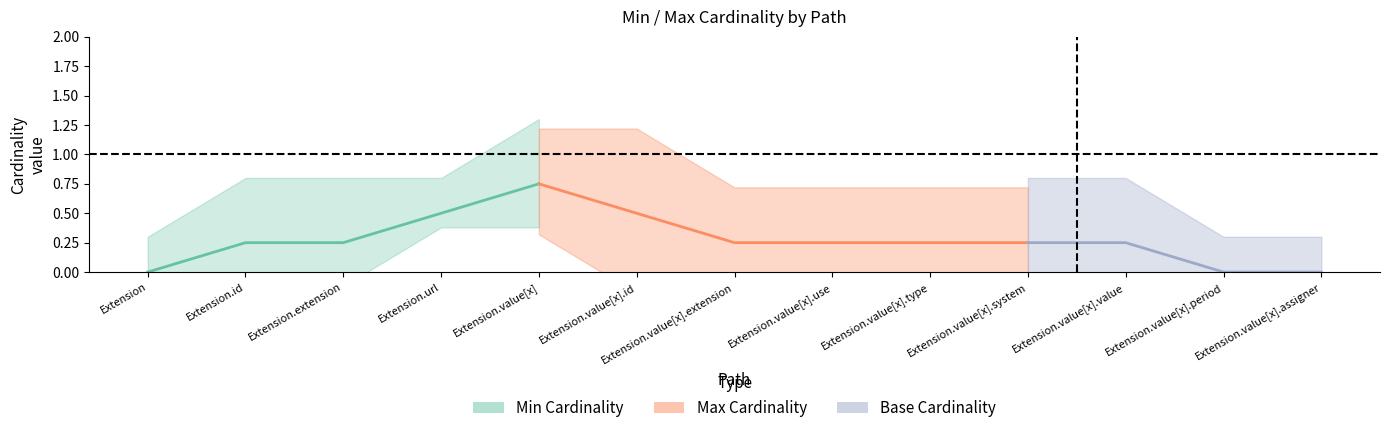

Count the number of categories in the chart.

13